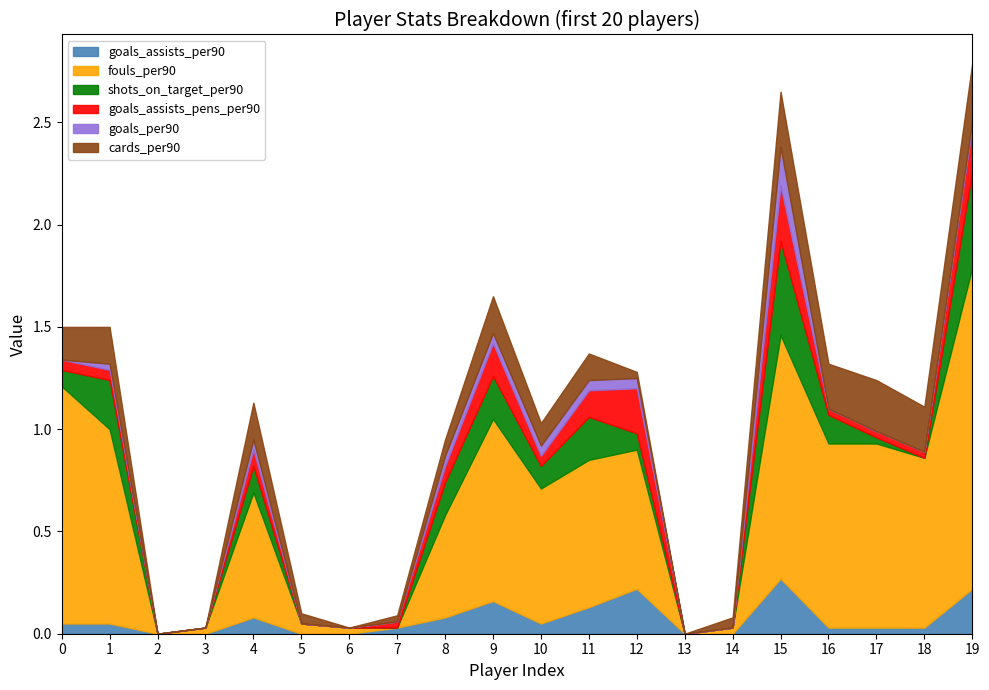

At how many categories does at least one series exceed 0?

18